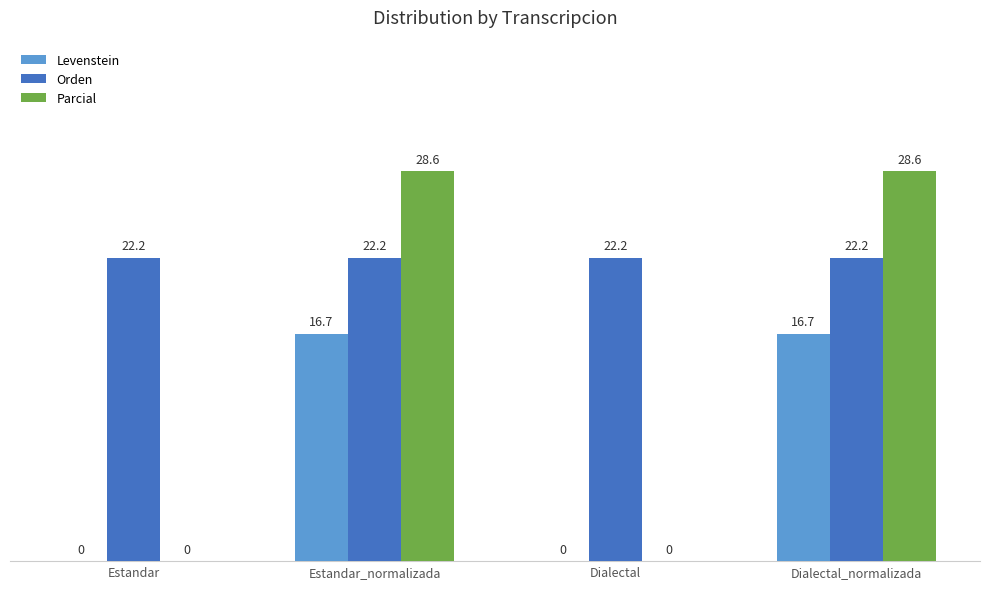

Reading right to left, list all the values displayed in this chart.

Levenstein: 16.7	0.0	16.7	0.0
Orden: 22.2	22.2	22.2	22.2
Parcial: 28.6	0.0	28.6	0.0